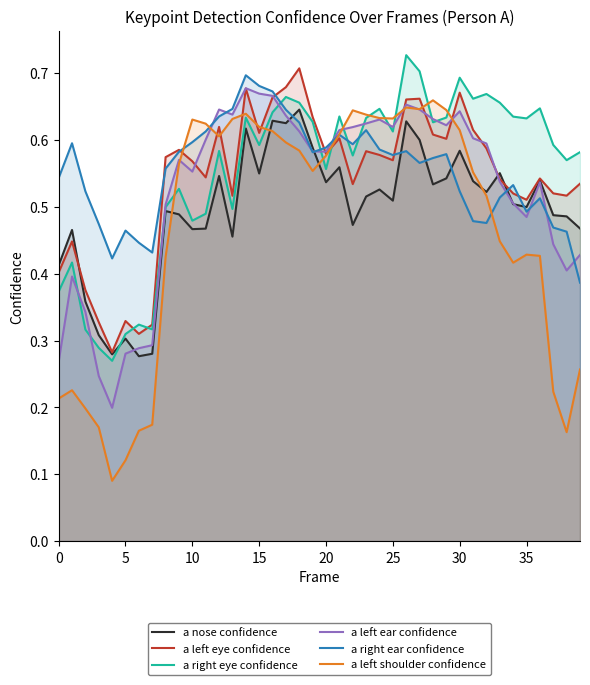

What is the sum of the a right ear confidence values at 15 and 37?

1.2